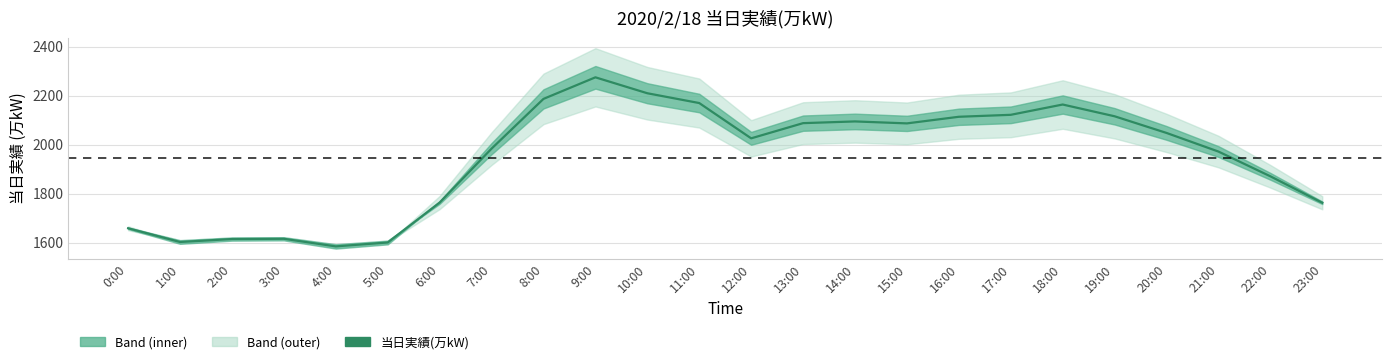

What is the label of the 11th point from the left?

10:00